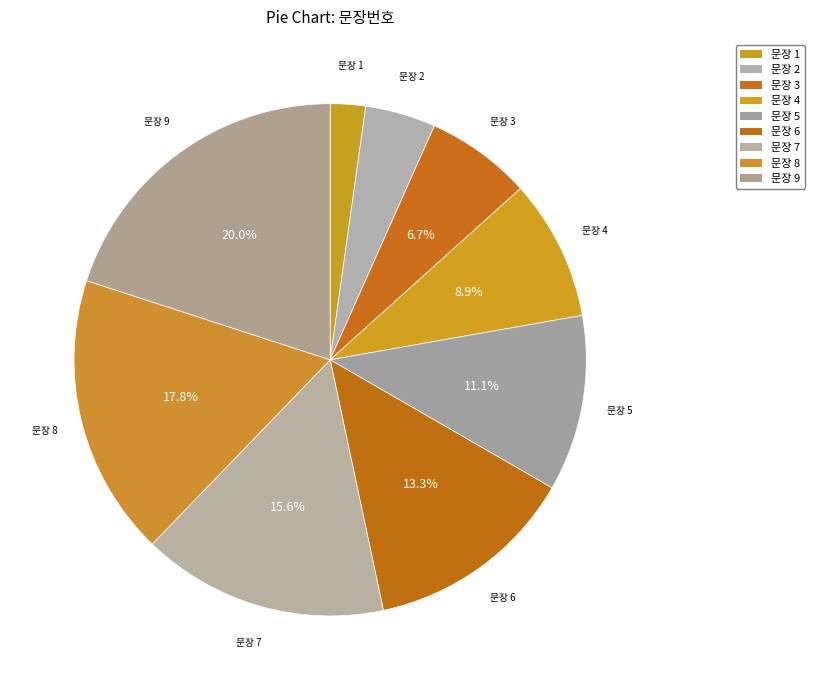

Approximately how many times larger is the value at 문장 8 compared to 문장 2?

4.0